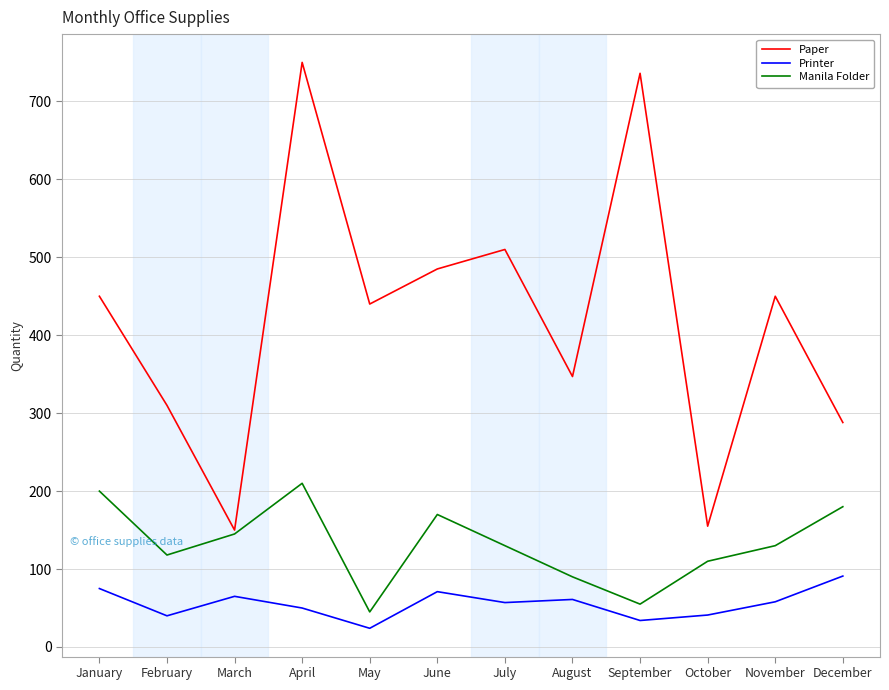

Does the chart have visible grid lines?

Yes